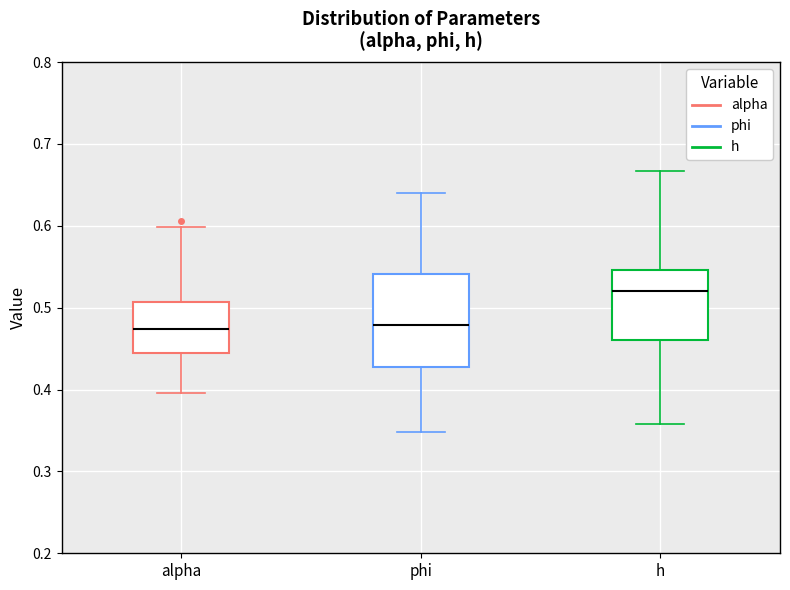

Reading left to right, transcribe this box plot: for each box, give where its median line is, the range the box spans, and where its two whiskers end, as read against the y-axis. The values are not printed on the chart, so give them approximately, as read against the axis.

alpha: median 0.47, box 0.44 to 0.51, whiskers 0.40 to 0.60
phi: median 0.48, box 0.43 to 0.54, whiskers 0.35 to 0.64
h: median 0.52, box 0.46 to 0.55, whiskers 0.36 to 0.67